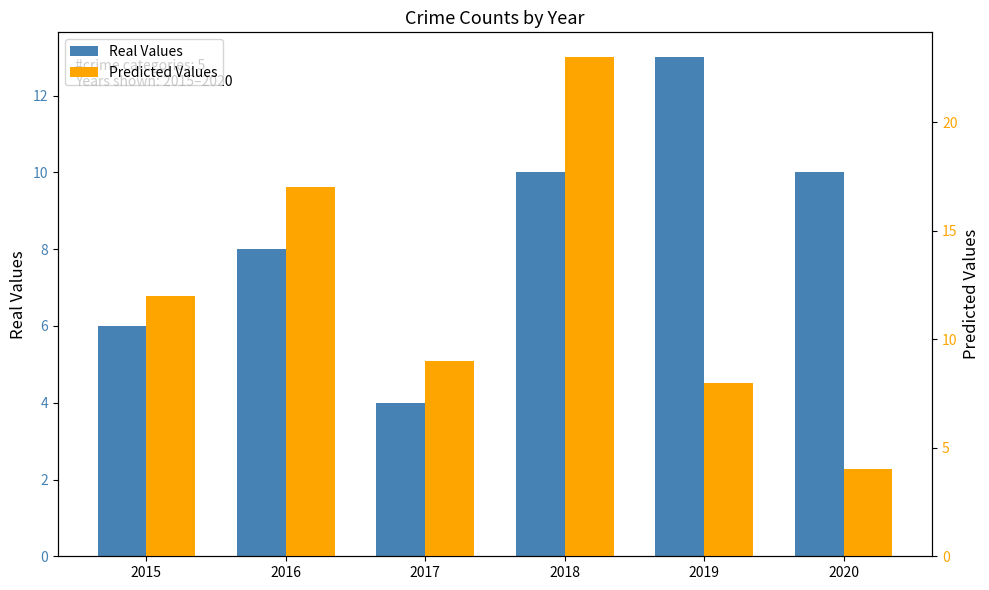

What is the approximate value of Predicted Values at 2015?

12